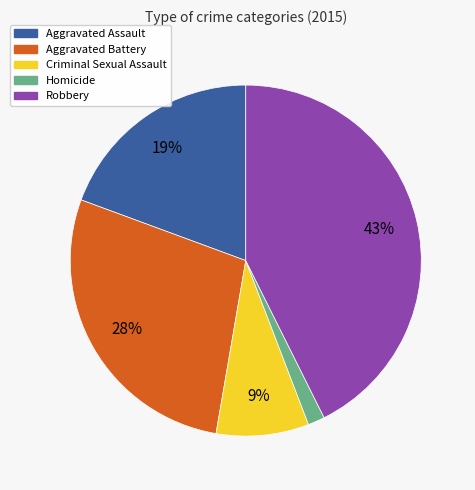

Count the number of slices in the pie.

5